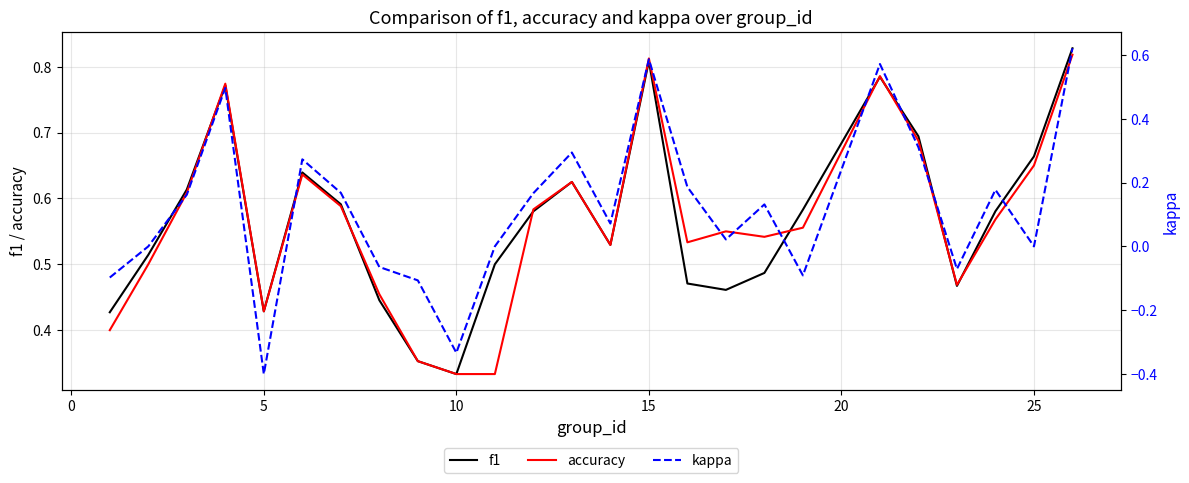

True or false: f1 and kappa intersect in this chart.

False